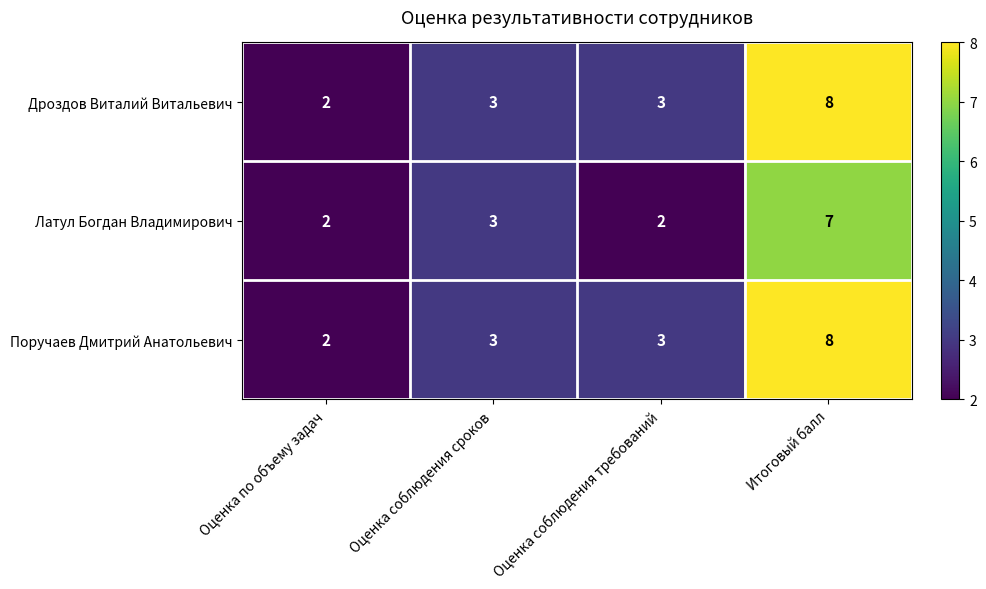

Which category has the highest value in the Латул Богдан Владимирович series?

Итоговый балл